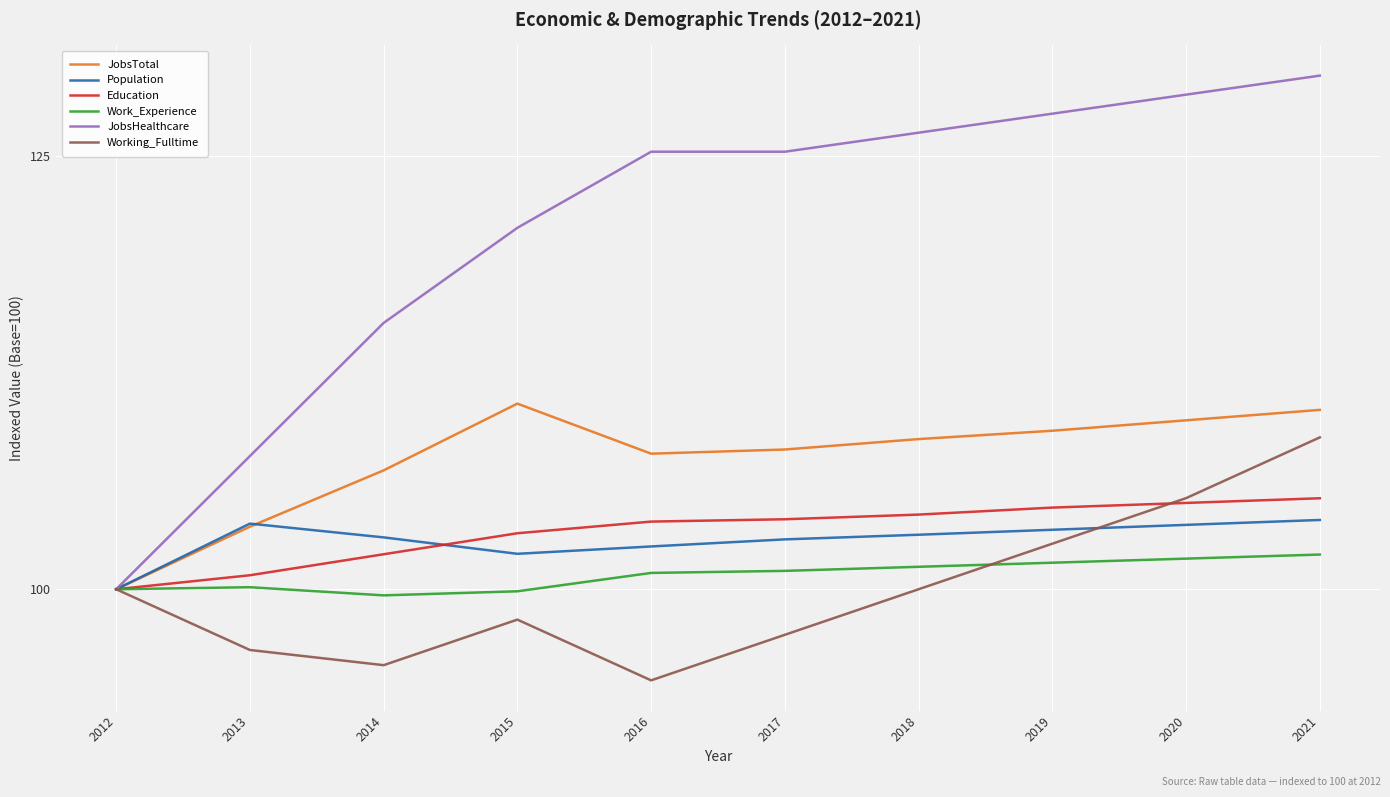

The value of Working_Fulltime at 2020 is 105.3. True or false?

True